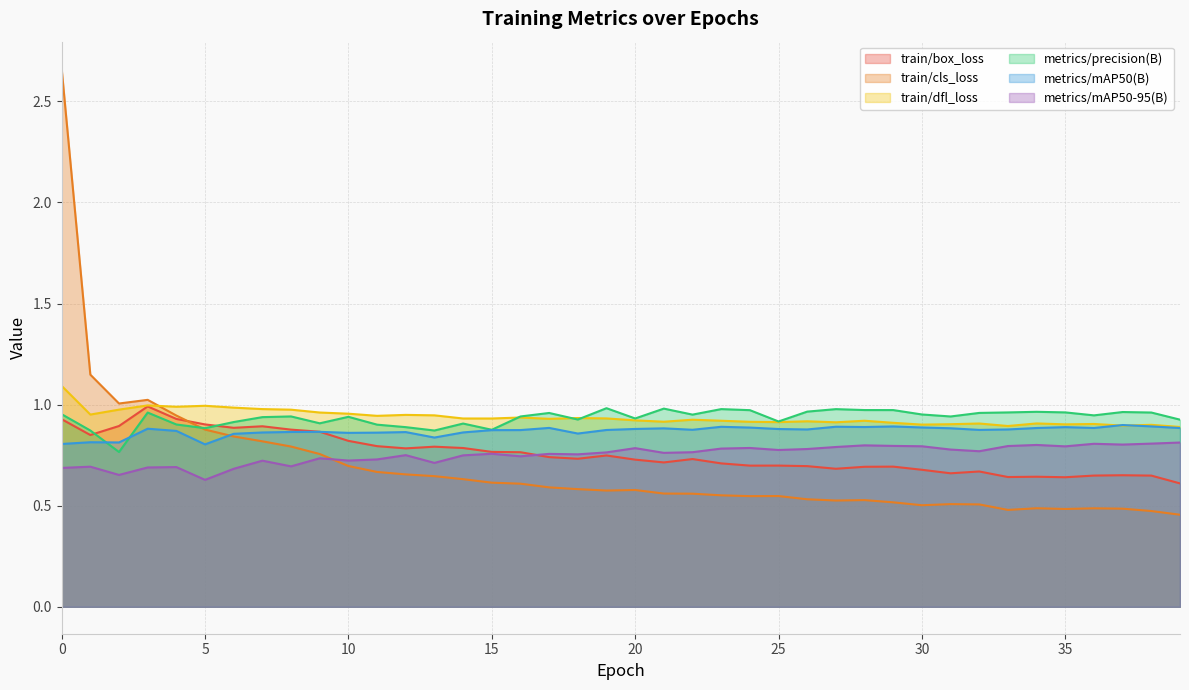

Where is the first local minimum for train/dfl_loss?

1